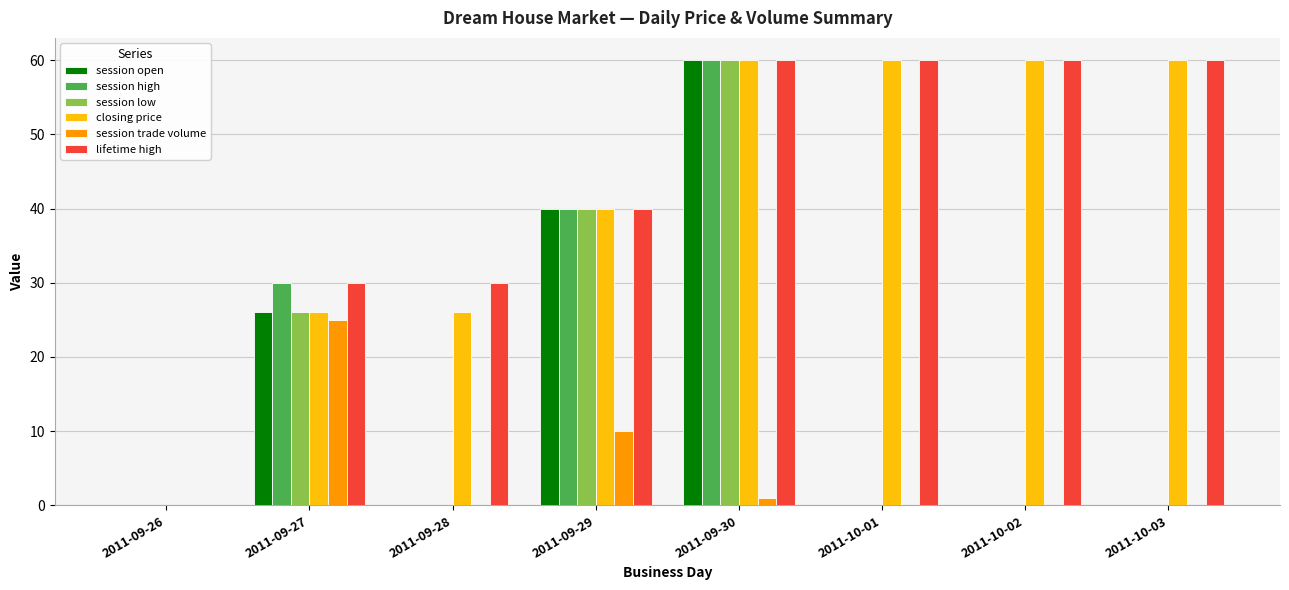

What is the sum of all session open values?

126